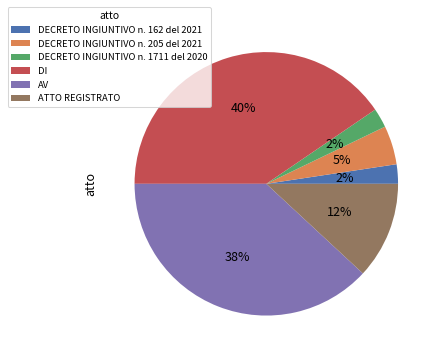

Which slice is the largest?

DI